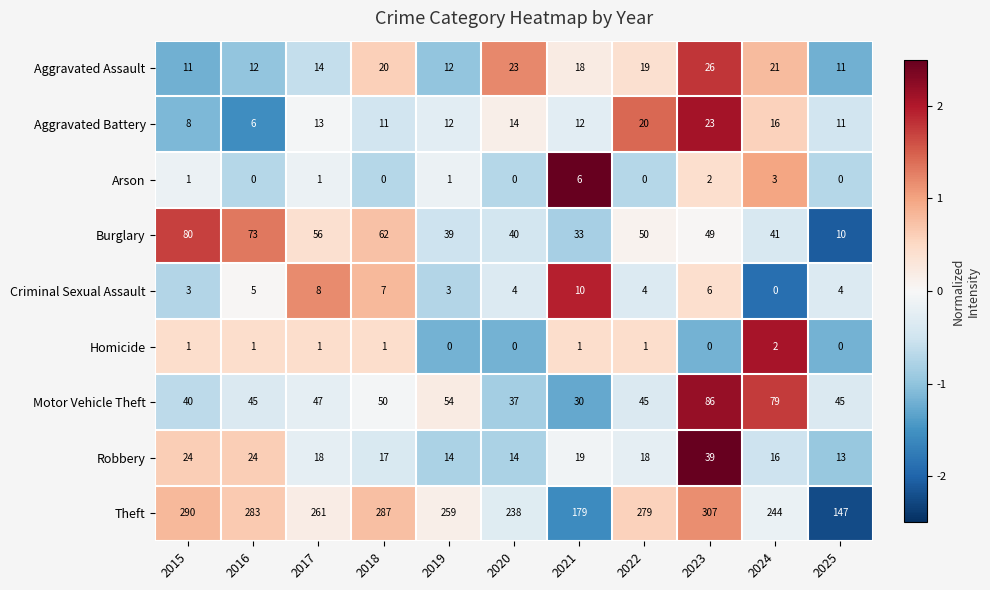

The Homicide series shows -1 at 2025. True or false?

False